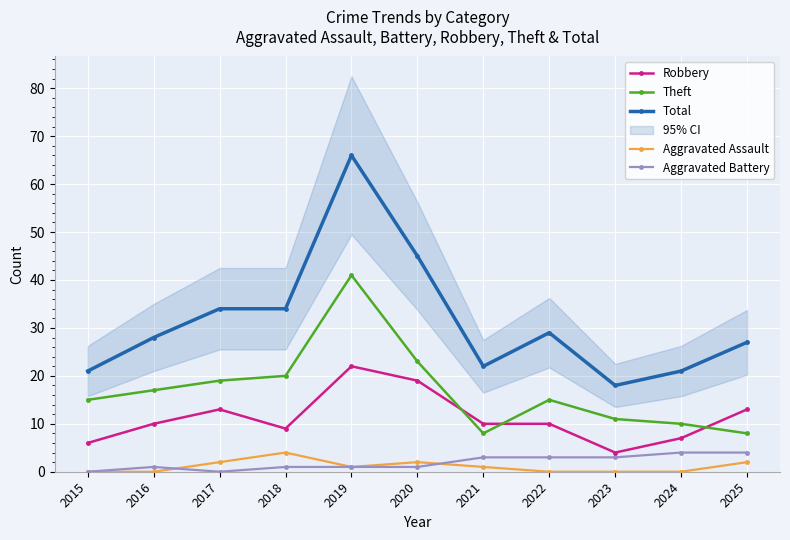

The value of Aggravated Assault at 2017 is 2. True or false?

True